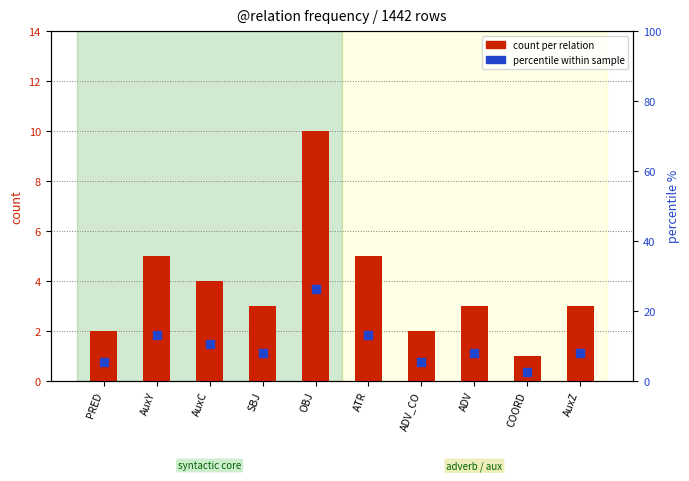

At which category is the sum across all series the highest?

OBJ